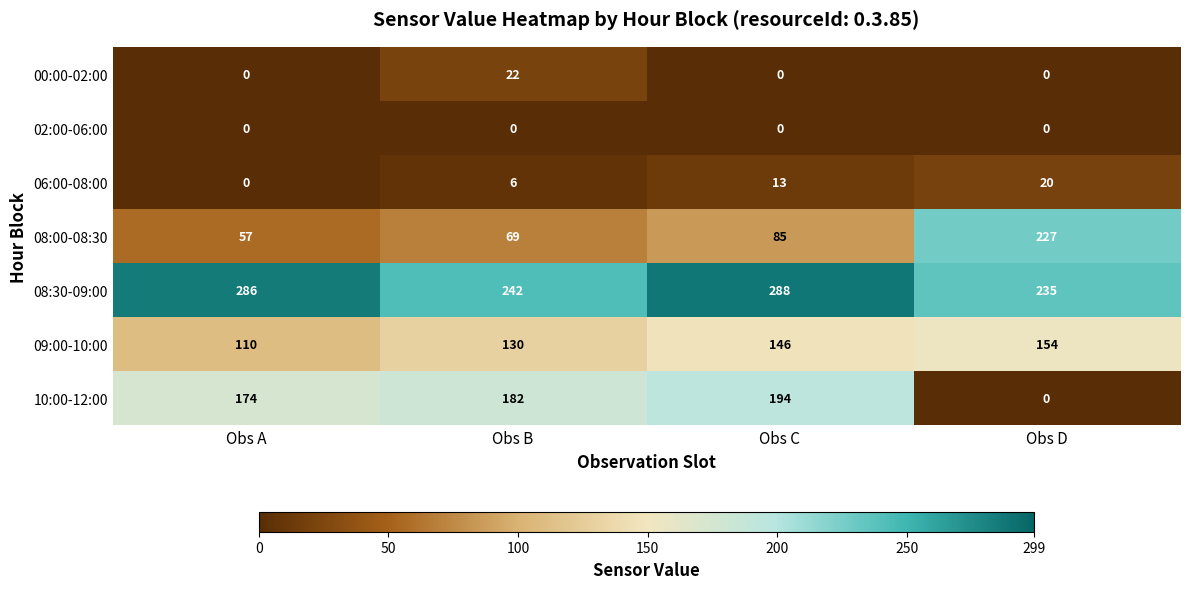

What value does the 08:30-09:00 series have at Obs A, to the nearest 5?

285